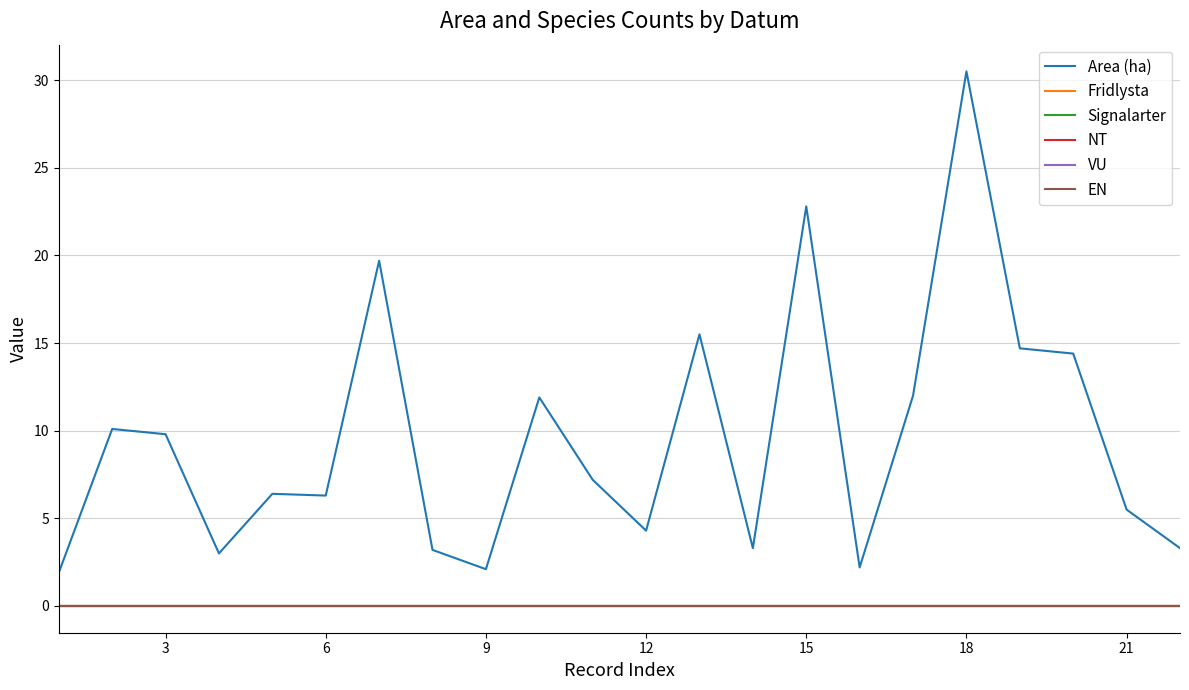

Does the chart have visible grid lines?

Yes